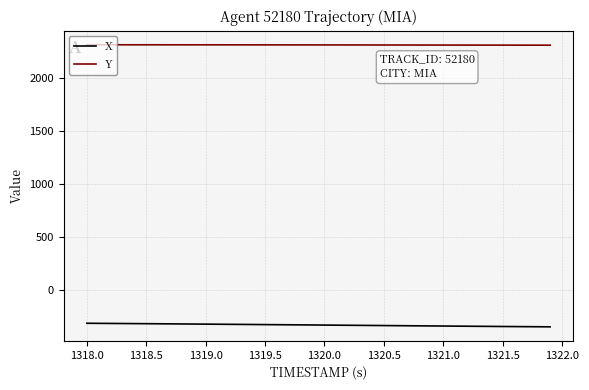

List the series in order of their overall mean, highest first.

Y, X